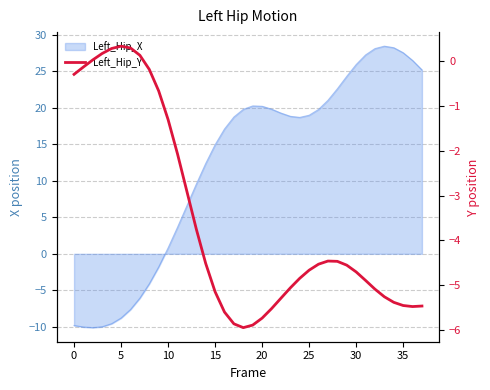

The chart shows a value of -1.1 at 15. True or false?

False